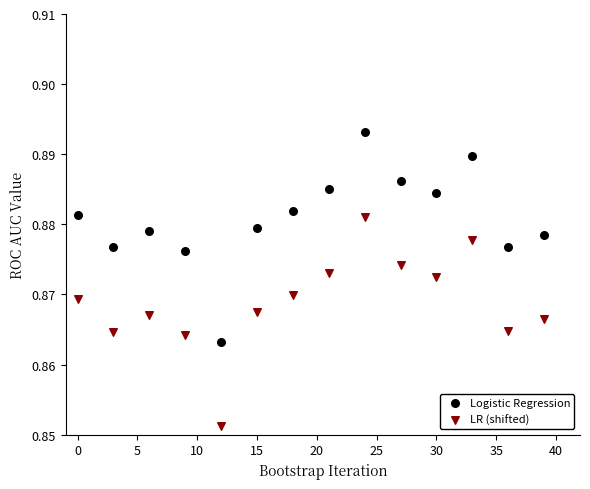

What are all the series names shown in the legend?

Logistic Regression, LR (shifted)